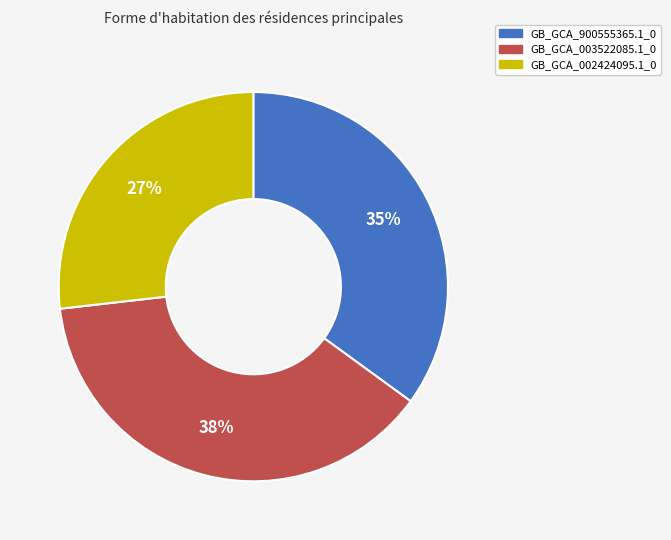

What percentage is the GB_GCA_002424095.1_0 slice, to the nearest percent?

27%